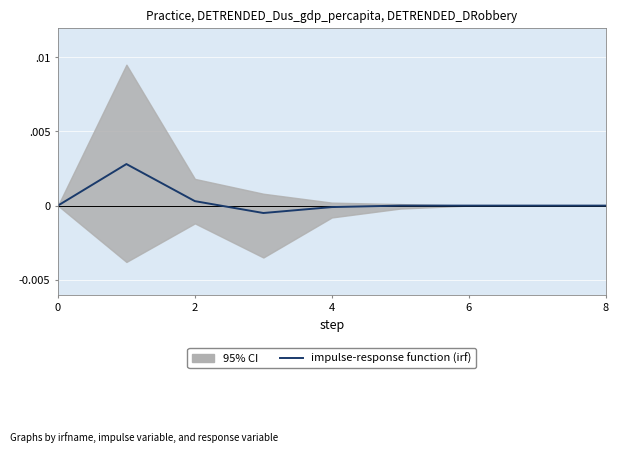

What is the label of the 8th point from the right?

2